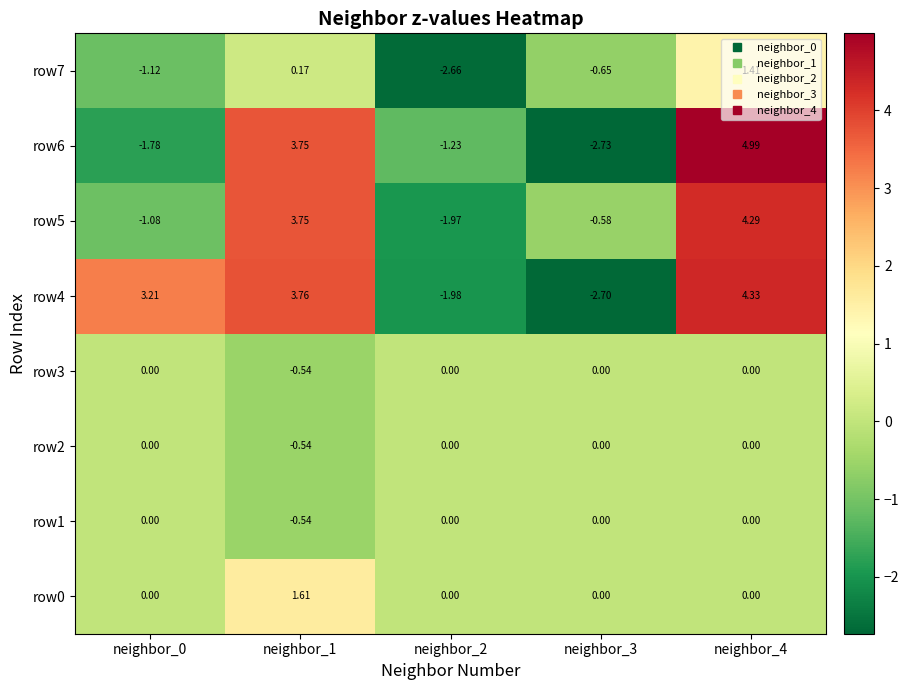

Is the value of row7 at neighbor_3 greater than the value of row0 at neighbor_1?

No